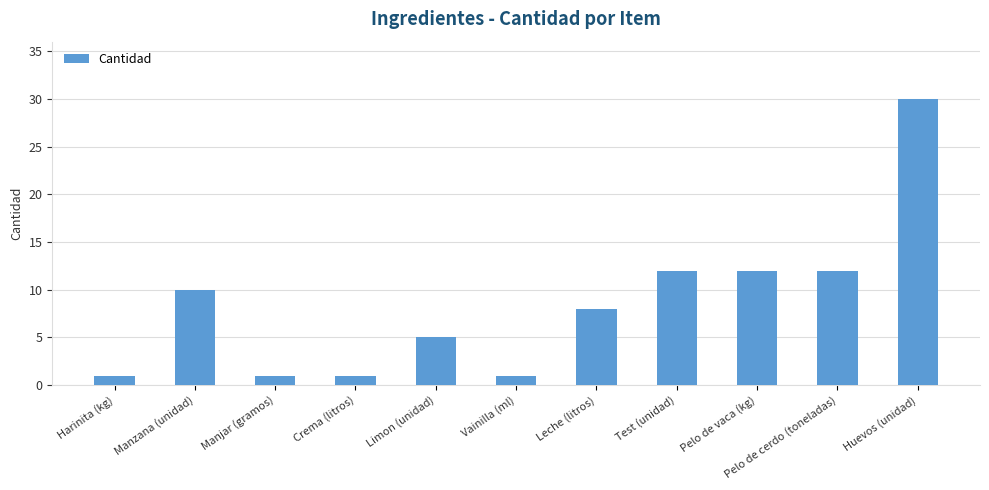

What is the sum of all values?

93